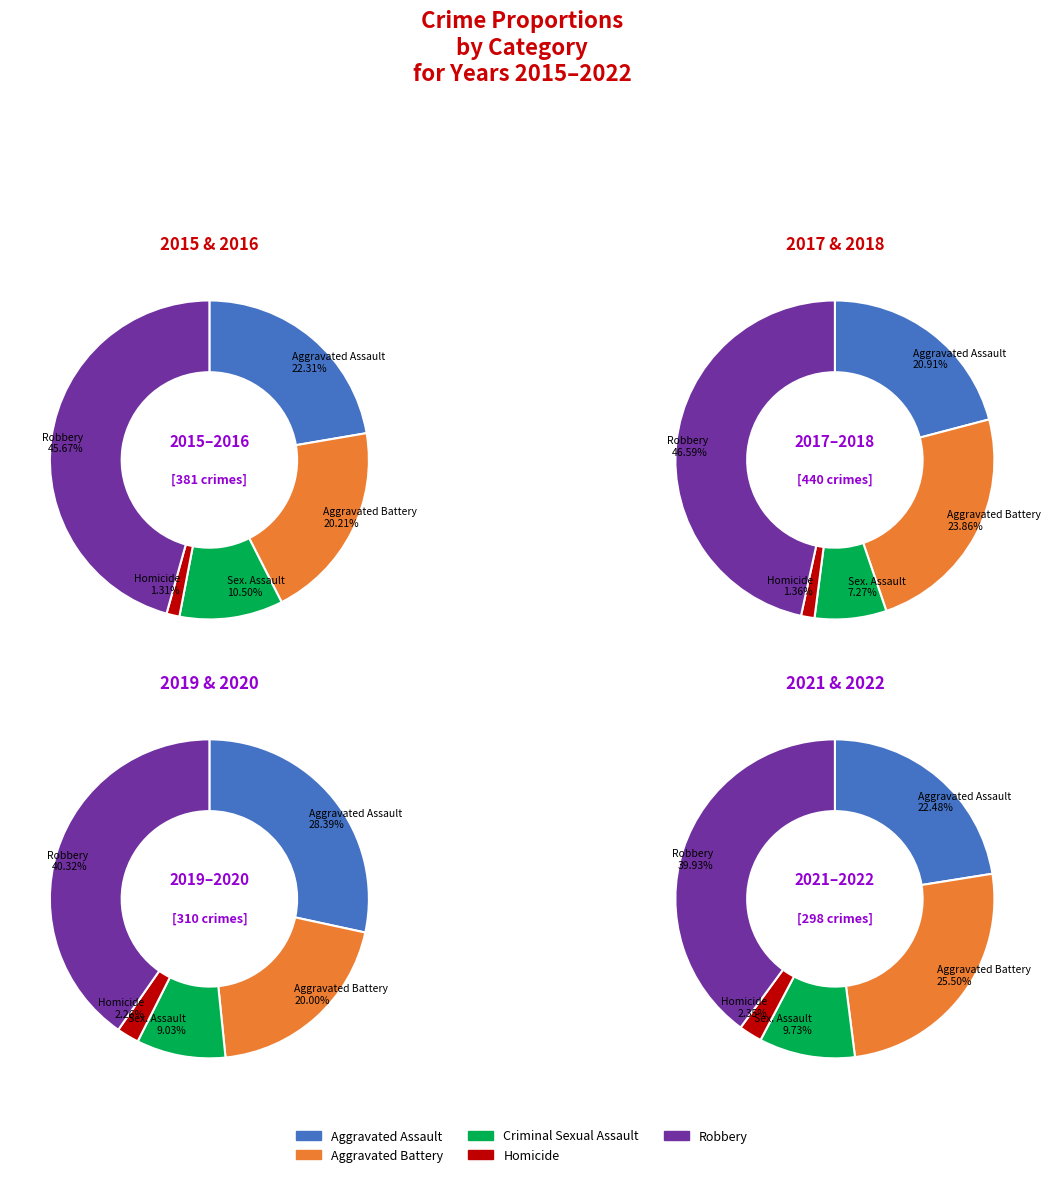

Is it true that 2015 is 1% of the pie?

False